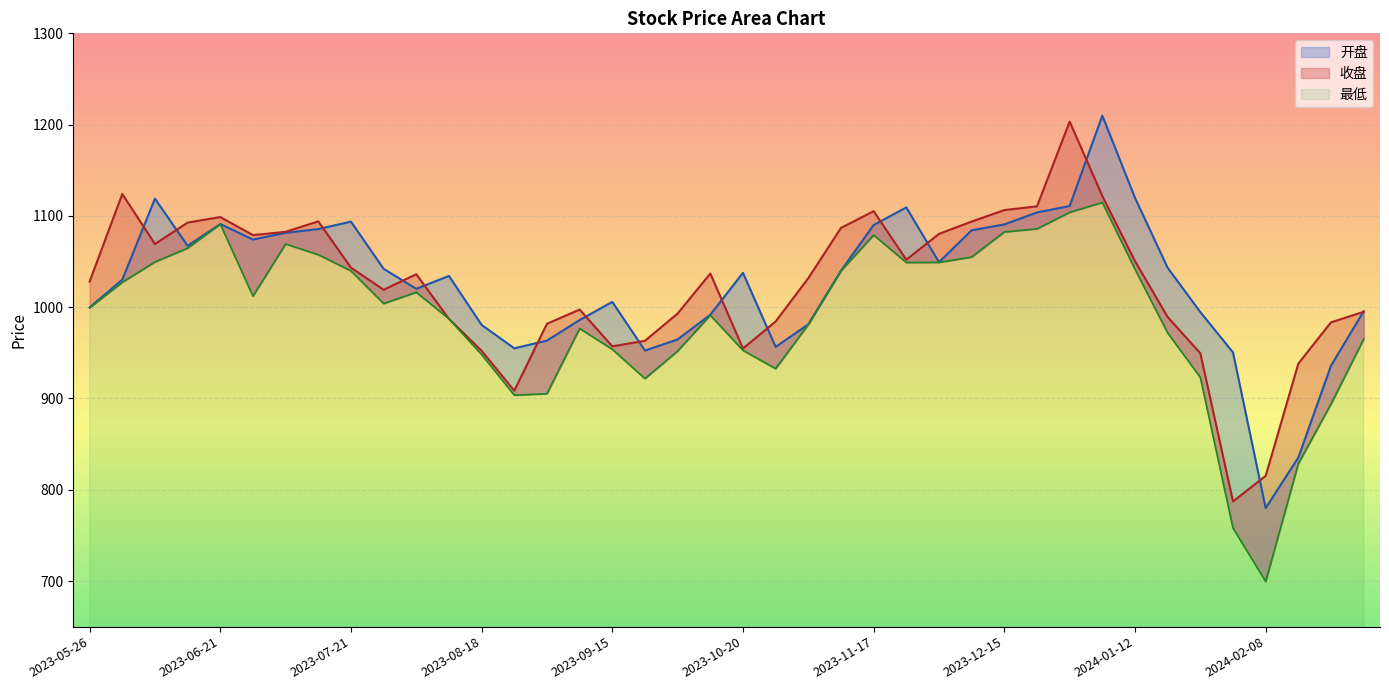

True or false: 开盘 has more than 2 interior local peaks.

True